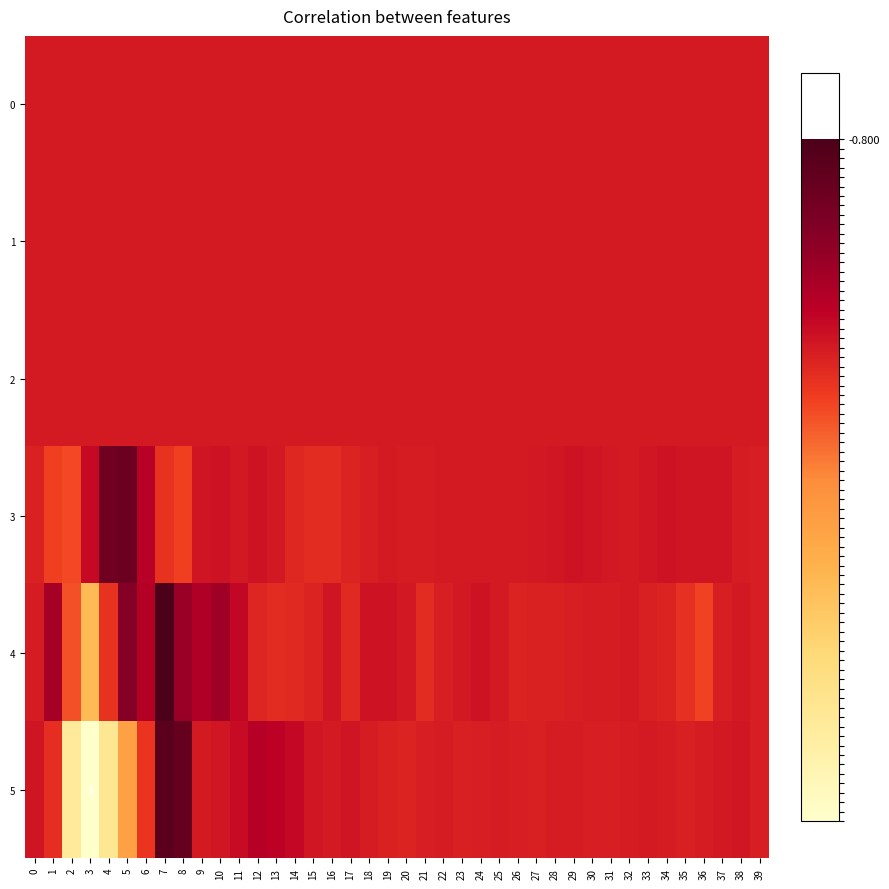

Is the value of 5 at 20 greater than the value of 3 at 24?

Yes